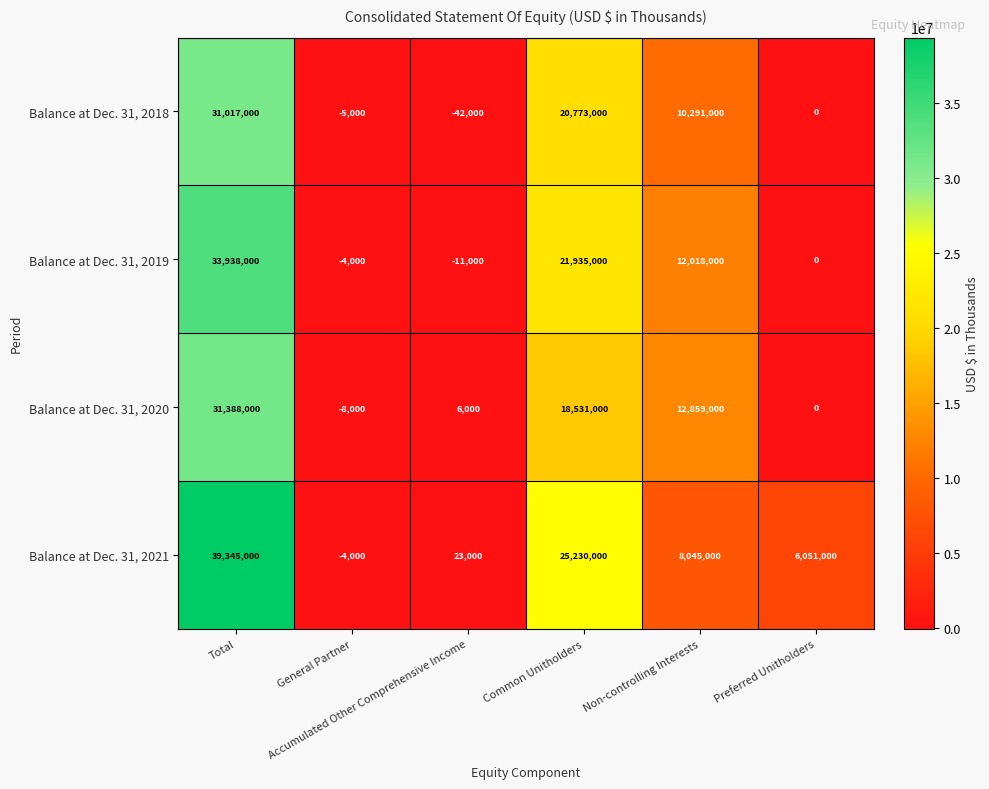

Which series has the largest total across all categories?

Balance at Dec. 31, 2021